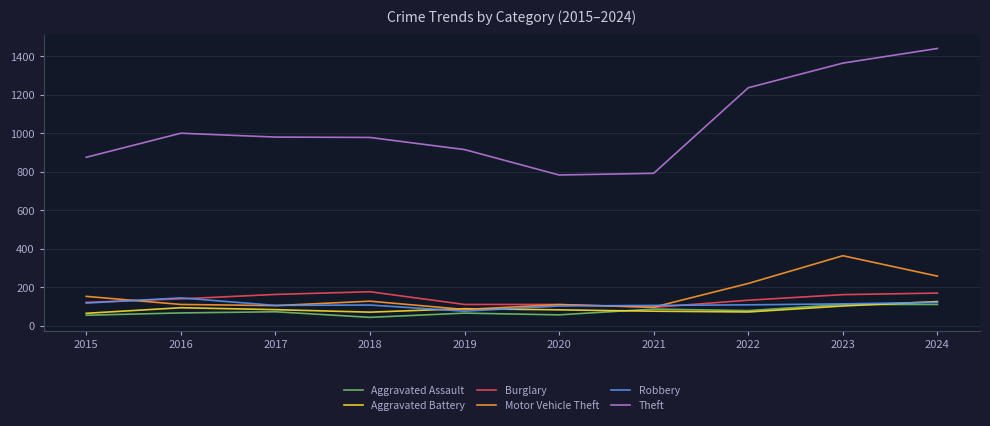

What is the total value across all series at 2024?

2221